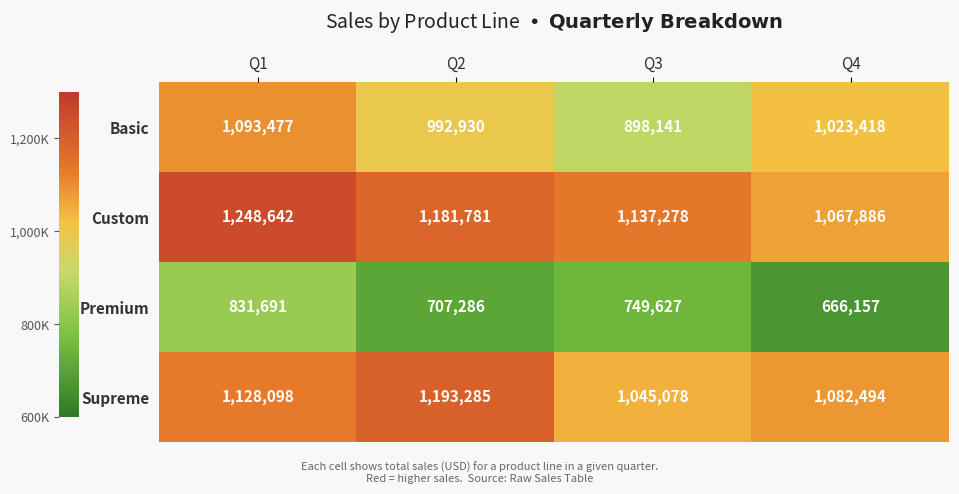

At which category is the sum across all series the highest?

Q1